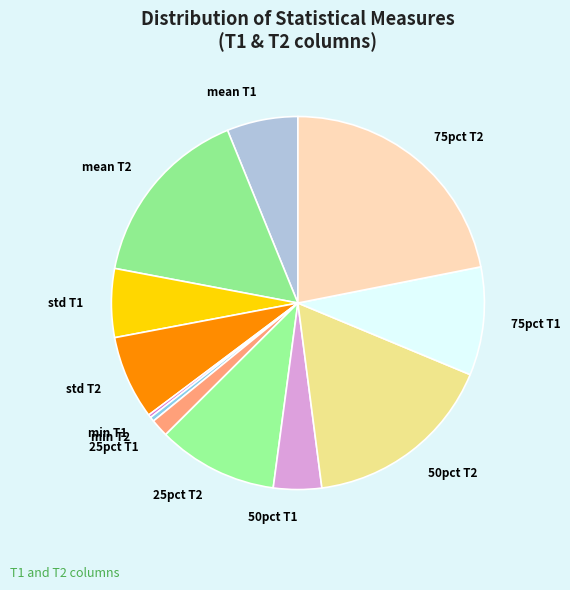

Is there any slice that represents more than half of the pie?

No